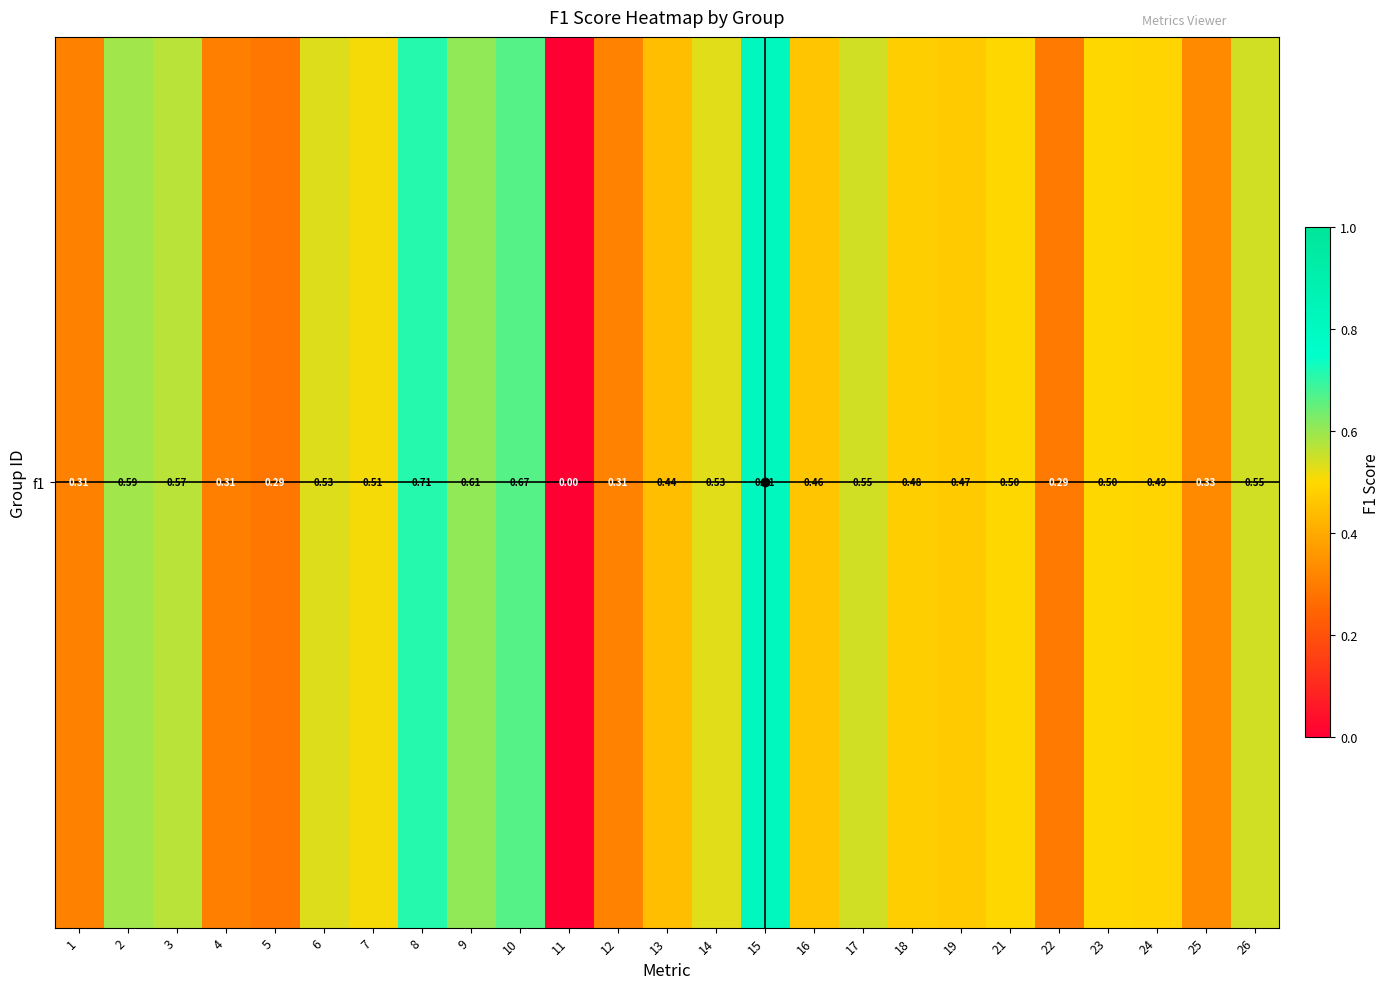

Which has a higher value, 8 or 23?

8